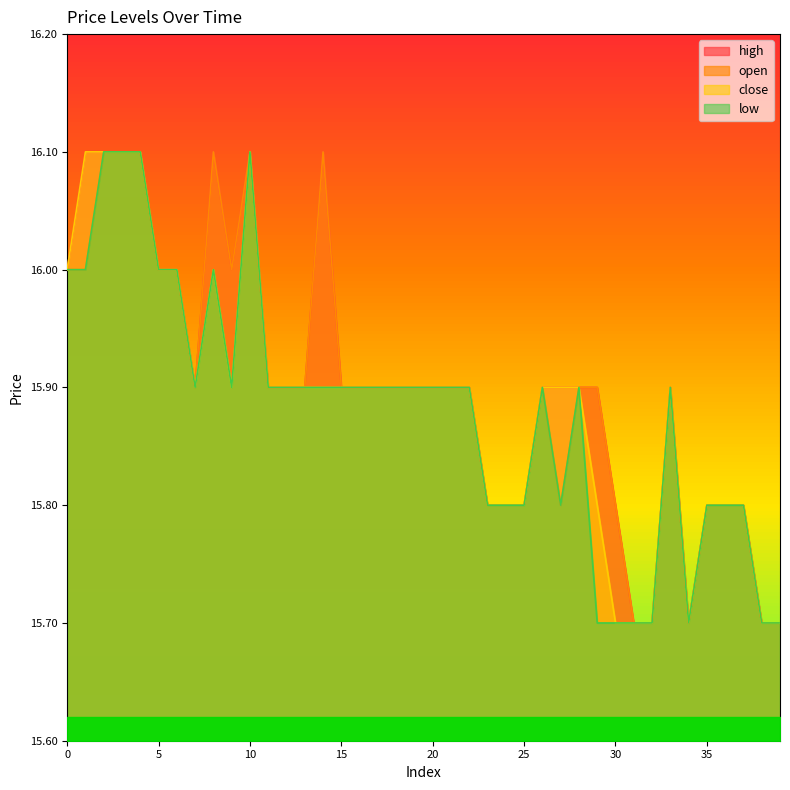

Is it true that close equals 7.0 at 8?

False